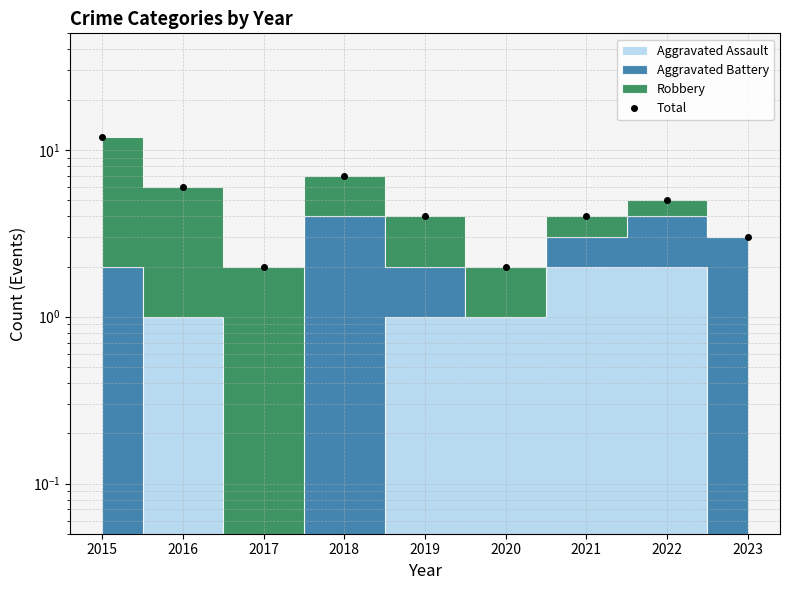

Does the chart display data point markers on the line(s)?

Yes